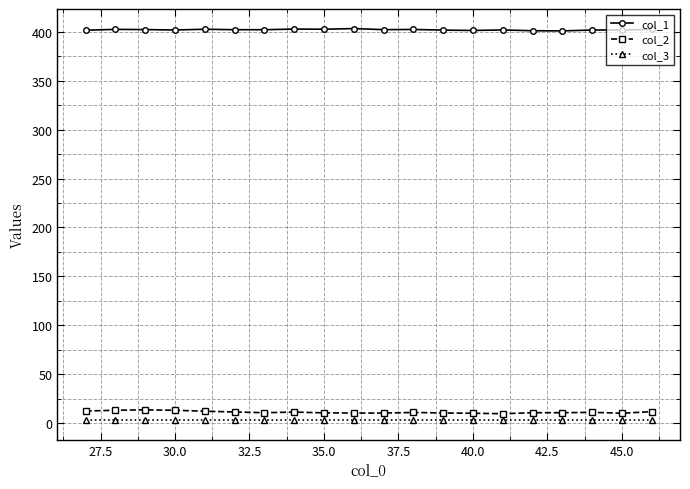

True or false: col_2 has more than 0 interior local peaks.

True